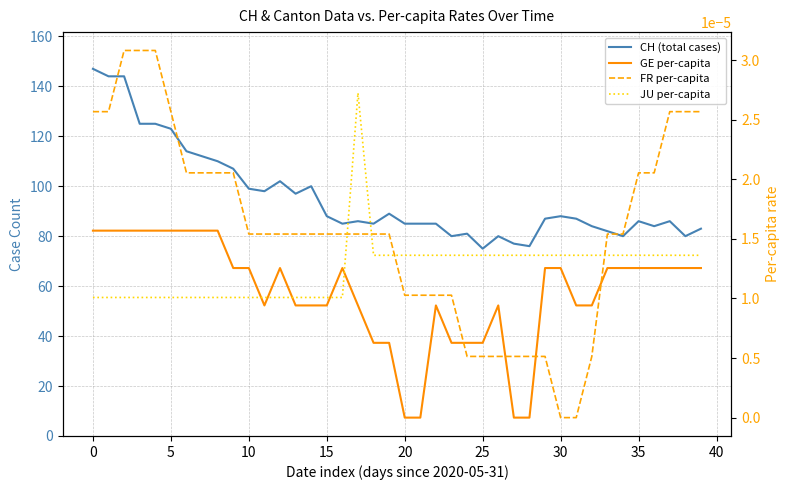

At which category does JU per-capita reach its first local peak?

17